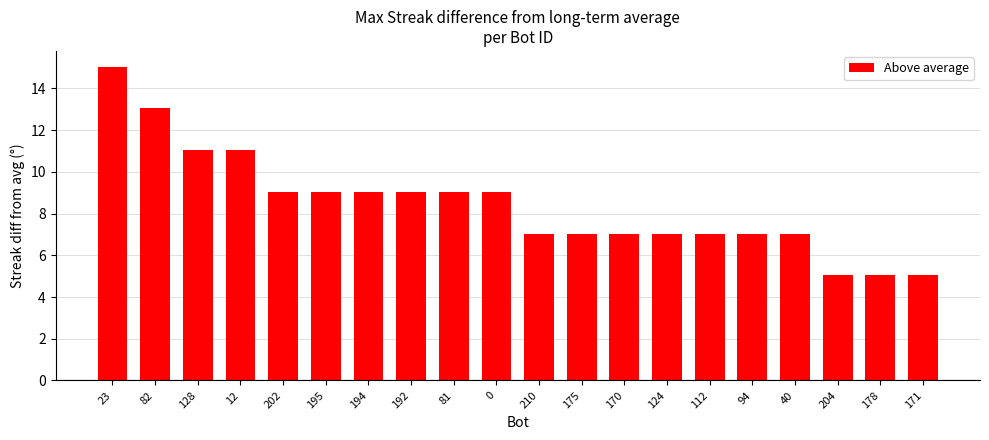

List the labels in order of value, smallest first.

204, 178, 171, 210, 175, 170, 124, 112, 94, 40, 202, 195, 194, 192, 81, 0, 128, 12, 82, 23